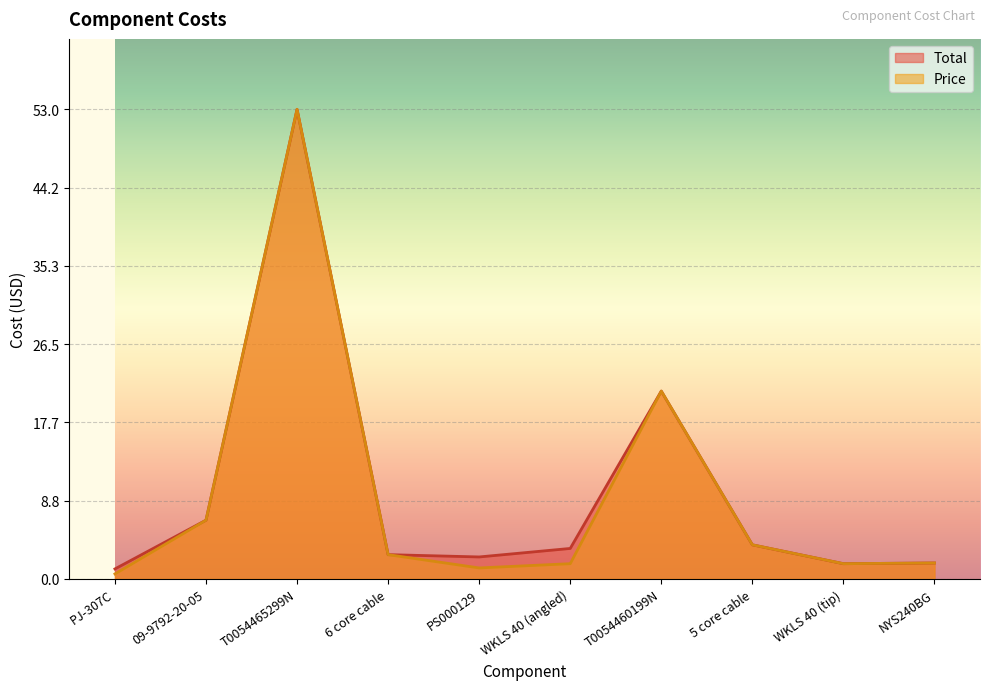

What is the difference between the Price values at 5 core cable and WKLS 40 (angled)?

2.1